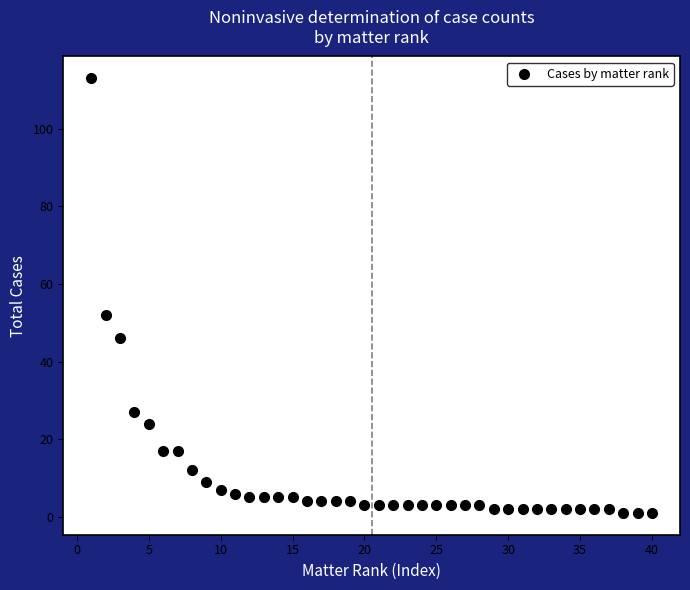

What Y value in the scatter plot is closest to 57?

52